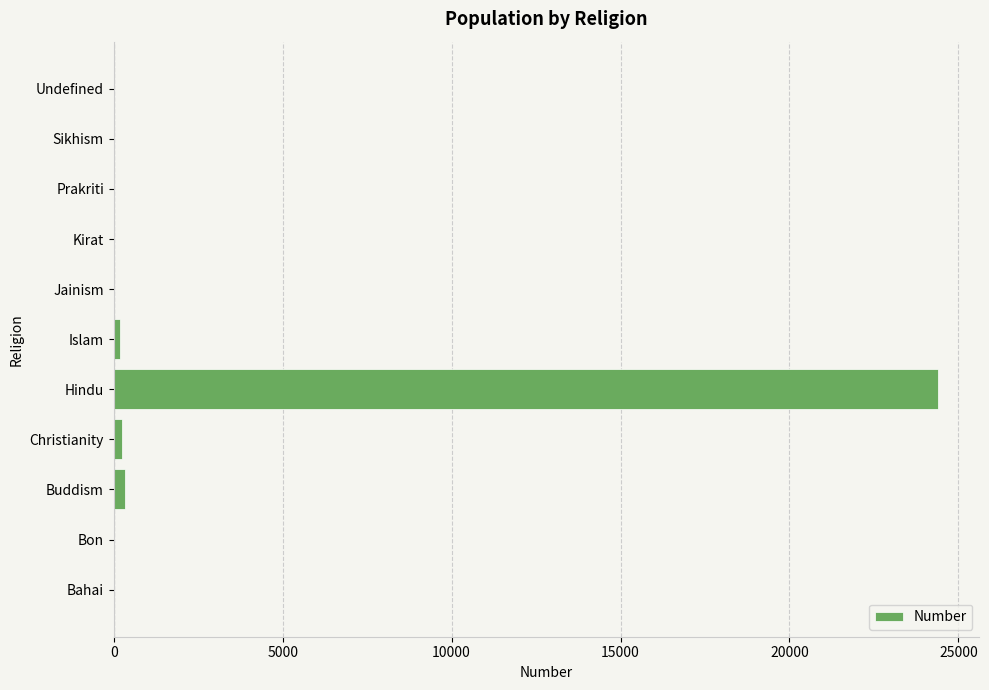

What is the sum of all values?

25227